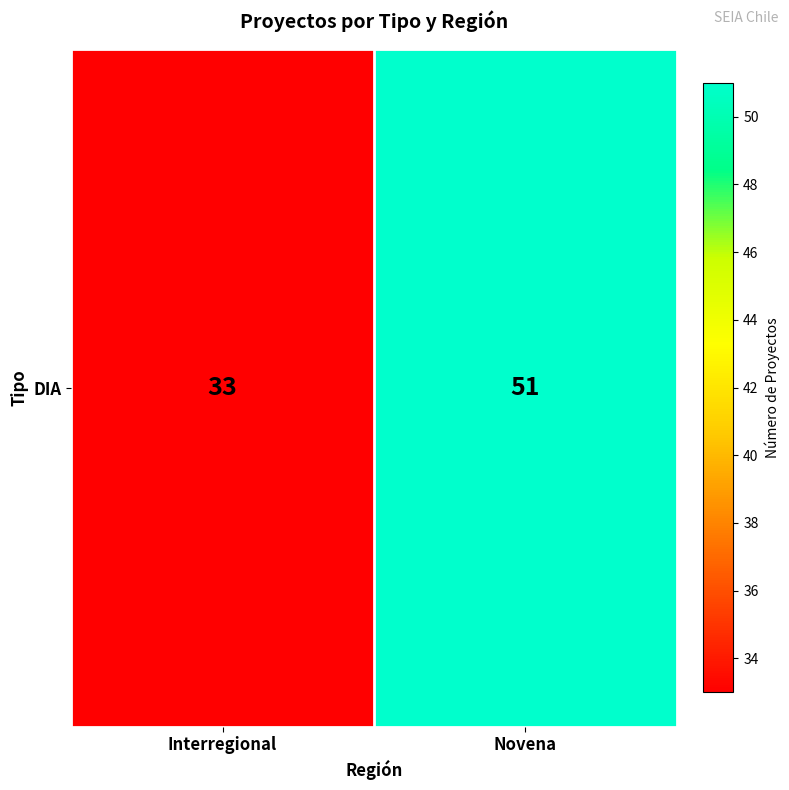

Where is the data nearest to the value 42?

Interregional